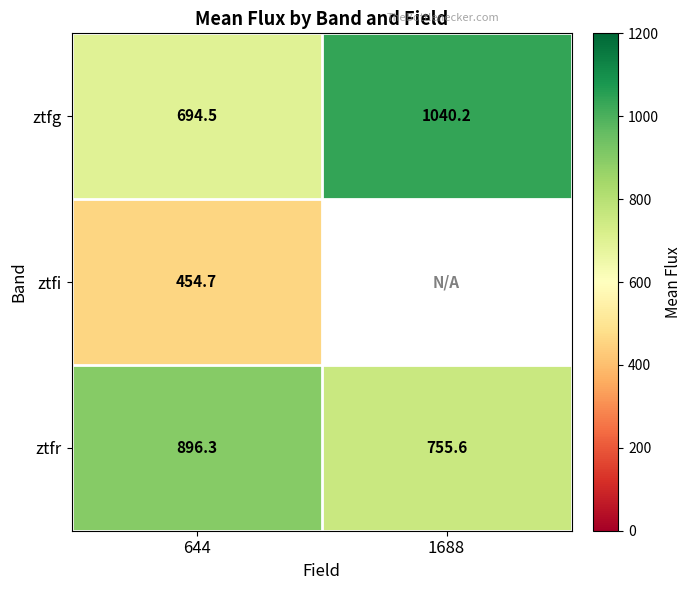

List the labels in order of ztfr value, smallest first.

1688, 644